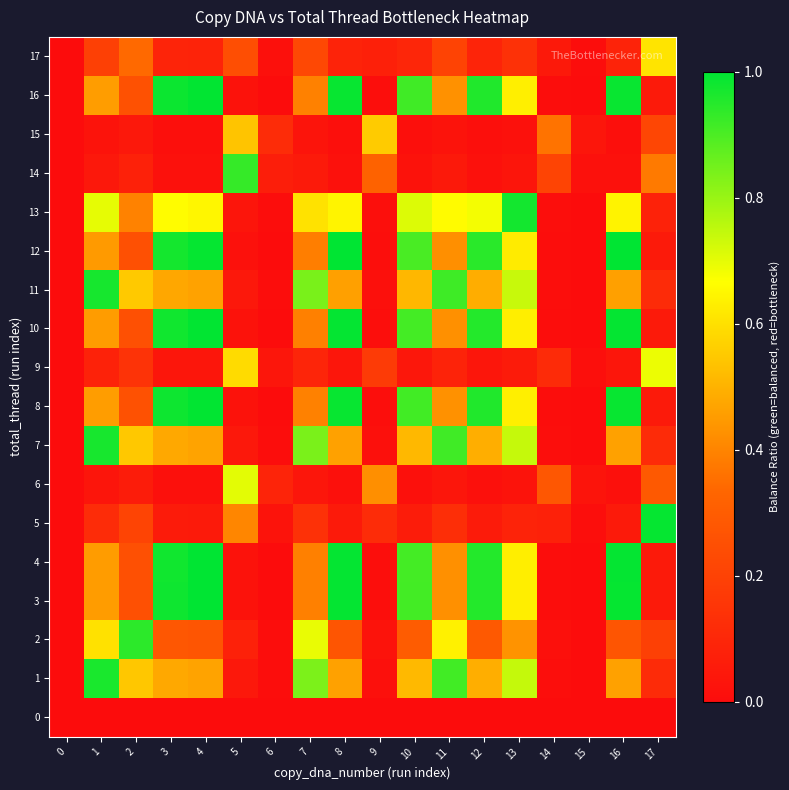

Reading left to right, what are all the values shown in this chart?

0: 0=0.0	1=0.0	2=0.0	3=0.0	4=0.0	5=0.0	6=0.0	7=0.0	8=0.0	9=0.0	10=0.0	11=0.0	12=0.0	13=0.0	14=0.0	15=0.0	16=0.0	17=0.0
1: 0=0.0	1=1.0	2=0.5	3=0.5	4=0.5	5=0.0	6=0.0	7=0.8	8=0.5	9=0.0	10=0.5	11=0.9	12=0.5	13=0.7	14=0.0	15=0.0	16=0.5	17=0.1
2: 0=0.0	1=0.6	2=0.9	3=0.3	4=0.3	5=0.1	6=0.0	7=0.7	8=0.3	9=0.0	10=0.3	11=0.6	12=0.3	13=0.4	14=0.0	15=0.0	16=0.3	17=0.2
3: 0=0.0	1=0.5	2=0.3	3=1.0	4=1.0	5=0.0	6=0.0	7=0.4	8=1.0	9=0.0	10=0.9	11=0.4	12=1.0	13=0.6	14=0.0	15=0.0	16=1.0	17=0.1
4: 0=0.0	1=0.5	2=0.3	3=1.0	4=1.0	5=0.0	6=0.0	7=0.4	8=1.0	9=0.0	10=0.9	11=0.4	12=1.0	13=0.6	14=0.0	15=0.0	16=1.0	17=0.1
5: 0=0.0	1=0.1	2=0.2	3=0.1	4=0.1	5=0.4	6=0.0	7=0.1	8=0.1	9=0.1	10=0.1	11=0.1	12=0.1	13=0.1	14=0.1	15=0.0	16=0.1	17=1.0
6: 0=0.0	1=0.0	2=0.1	3=0.0	4=0.0	5=0.7	6=0.1	7=0.0	8=0.0	9=0.4	10=0.0	11=0.0	12=0.0	13=0.0	14=0.3	15=0.0	16=0.0	17=0.3
7: 0=0.0	1=1.0	2=0.5	3=0.5	4=0.5	5=0.0	6=0.0	7=0.8	8=0.5	9=0.0	10=0.5	11=0.9	12=0.5	13=0.7	14=0.0	15=0.0	16=0.5	17=0.1
8: 0=0.0	1=0.5	2=0.3	3=1.0	4=1.0	5=0.0	6=0.0	7=0.4	8=1.0	9=0.0	10=0.9	11=0.4	12=1.0	13=0.6	14=0.0	15=0.0	16=1.0	17=0.1
9: 0=0.0	1=0.1	2=0.1	3=0.0	4=0.0	5=0.6	6=0.0	7=0.1	8=0.0	9=0.2	10=0.0	11=0.1	12=0.0	13=0.1	14=0.1	15=0.0	16=0.0	17=0.7
10: 0=0.0	1=0.5	2=0.3	3=1.0	4=1.0	5=0.0	6=0.0	7=0.4	8=1.0	9=0.0	10=0.9	11=0.4	12=1.0	13=0.6	14=0.0	15=0.0	16=1.0	17=0.1
11: 0=0.0	1=1.0	2=0.5	3=0.5	4=0.5	5=0.0	6=0.0	7=0.8	8=0.5	9=0.0	10=0.5	11=0.9	12=0.5	13=0.7	14=0.0	15=0.0	16=0.5	17=0.1
12: 0=0.0	1=0.4	2=0.3	3=1.0	4=1.0	5=0.0	6=0.0	7=0.4	8=1.0	9=0.0	10=0.9	11=0.4	12=0.9	13=0.6	14=0.0	15=0.0	16=1.0	17=0.1
13: 0=0.0	1=0.7	2=0.4	3=0.7	4=0.6	5=0.0	6=0.0	7=0.6	8=0.6	9=0.0	10=0.7	11=0.7	12=0.7	13=1.0	14=0.0	15=0.0	16=0.6	17=0.1
14: 0=0.0	1=0.0	2=0.1	3=0.0	4=0.0	5=0.9	6=0.1	7=0.1	8=0.0	9=0.3	10=0.0	11=0.0	12=0.0	13=0.0	14=0.2	15=0.0	16=0.0	17=0.4
15: 0=0.0	1=0.0	2=0.0	3=0.0	4=0.0	5=0.5	6=0.1	7=0.0	8=0.0	9=0.6	10=0.0	11=0.0	12=0.0	13=0.0	14=0.4	15=0.0	16=0.0	17=0.2
16: 0=0.0	1=0.5	2=0.3	3=1.0	4=1.0	5=0.0	6=0.0	7=0.4	8=1.0	9=0.0	10=0.9	11=0.4	12=1.0	13=0.6	14=0.0	15=0.0	16=1.0	17=0.1
17: 0=0.0	1=0.2	2=0.3	3=0.1	4=0.1	5=0.2	6=0.0	7=0.2	8=0.1	9=0.1	10=0.1	11=0.2	12=0.1	13=0.1	14=0.0	15=0.0	16=0.1	17=0.6